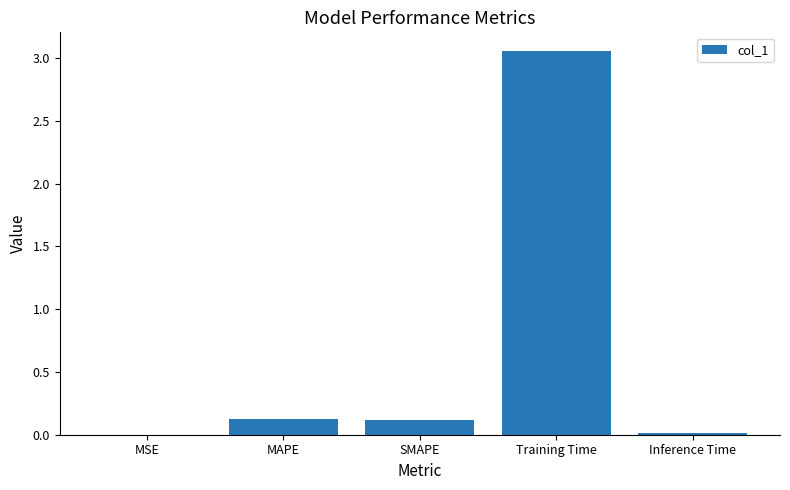

True or false: the data shows 0.0 at SMAPE.

False